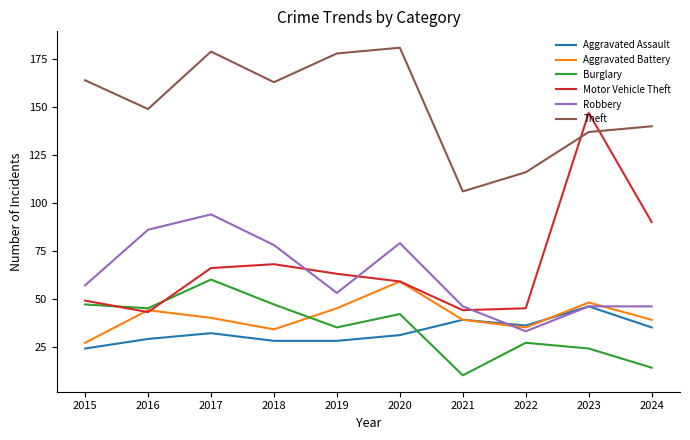

How many intersections are there between Theft and Motor Vehicle Theft?

2